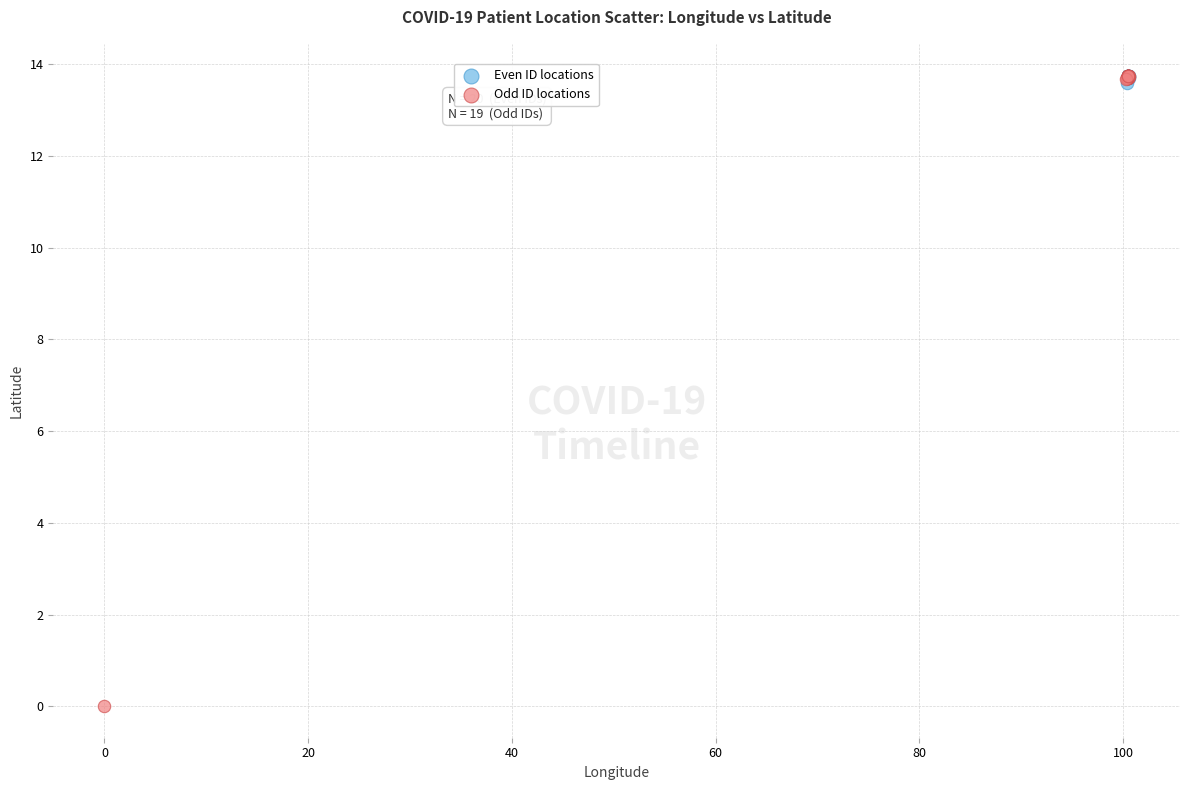

What are all the series names shown in the legend?

Even ID locations, Odd ID locations